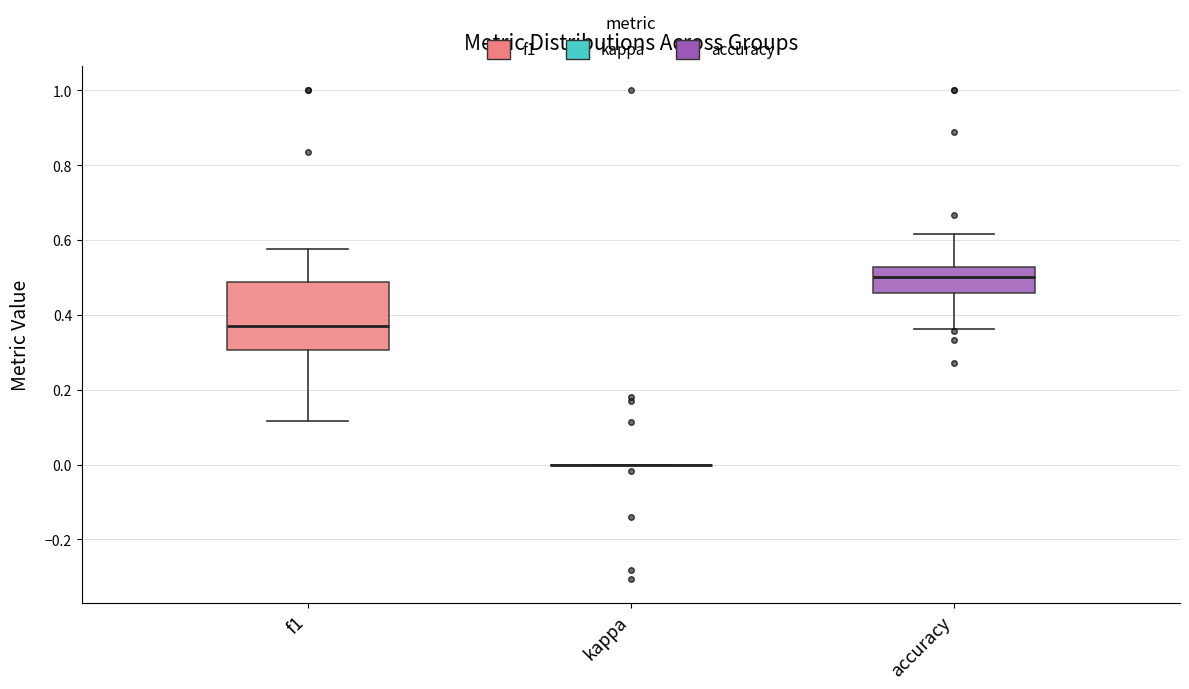

Reading left to right, read every box against the y-axis: the position of its median line, the range the box covers, and the ends of its whiskers. The values are not printed on the chart, so give them approximately, as read against the axis.

f1: median 0.36, box 0.30 to 0.48, whiskers 0.12 to 0.58
kappa: box collapsed to a line at 0.00, whiskers 0.00 to 0.00
accuracy: median 0.50, box 0.46 to 0.52, whiskers 0.36 to 0.62